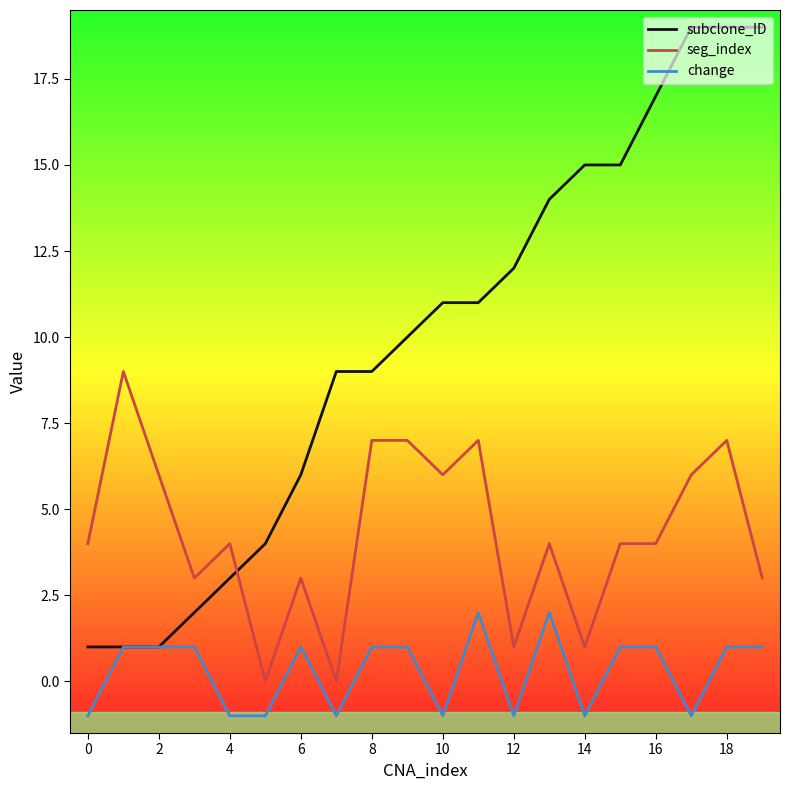

What is the highest value of the subclone_ID series?

19